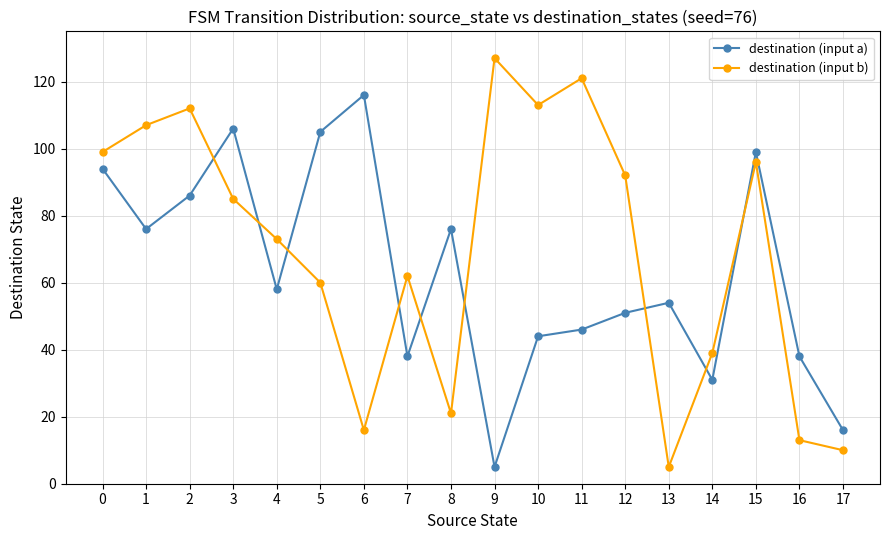

Which category has the lowest value in the destination (input a) series?

9